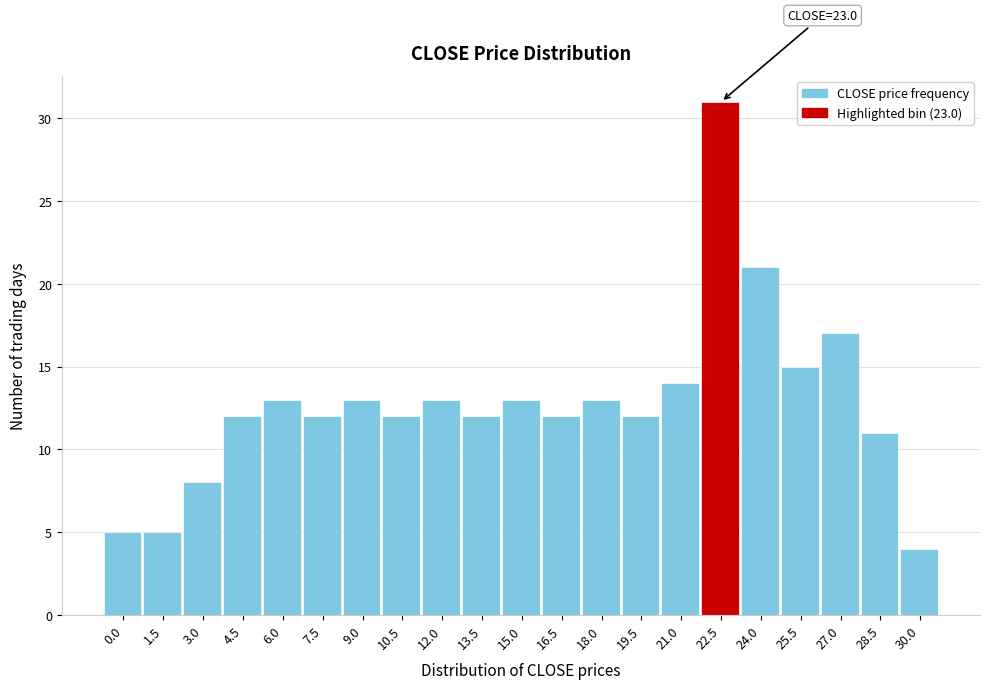

Reading left to right, what are all the values shown in this chart?

5	5	8	12	13	12	13	12	13	12	13	12	13	12	14	31	21	15	17	11	4